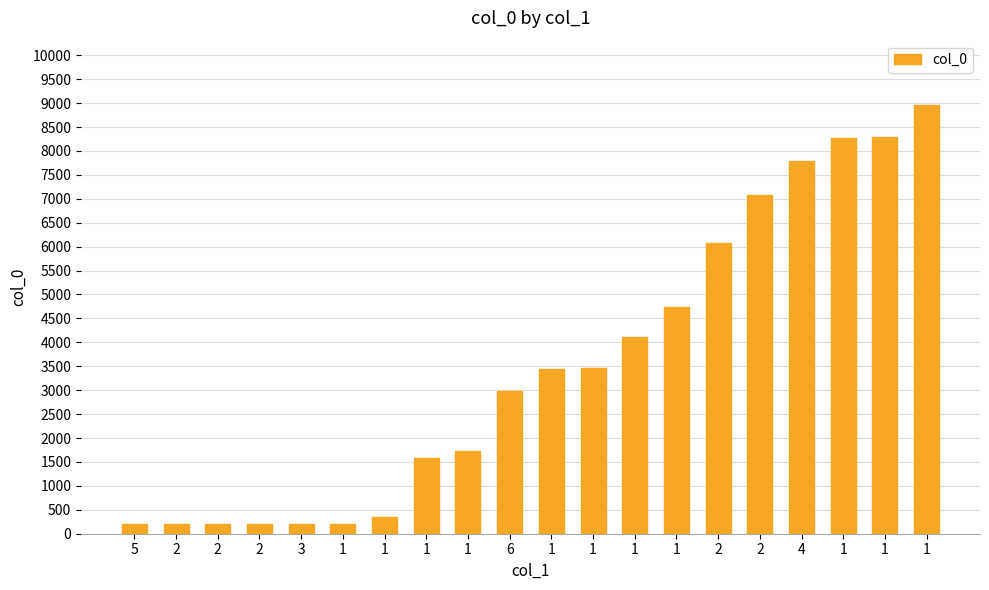

What is the difference between the values at 4 and 2?

7595